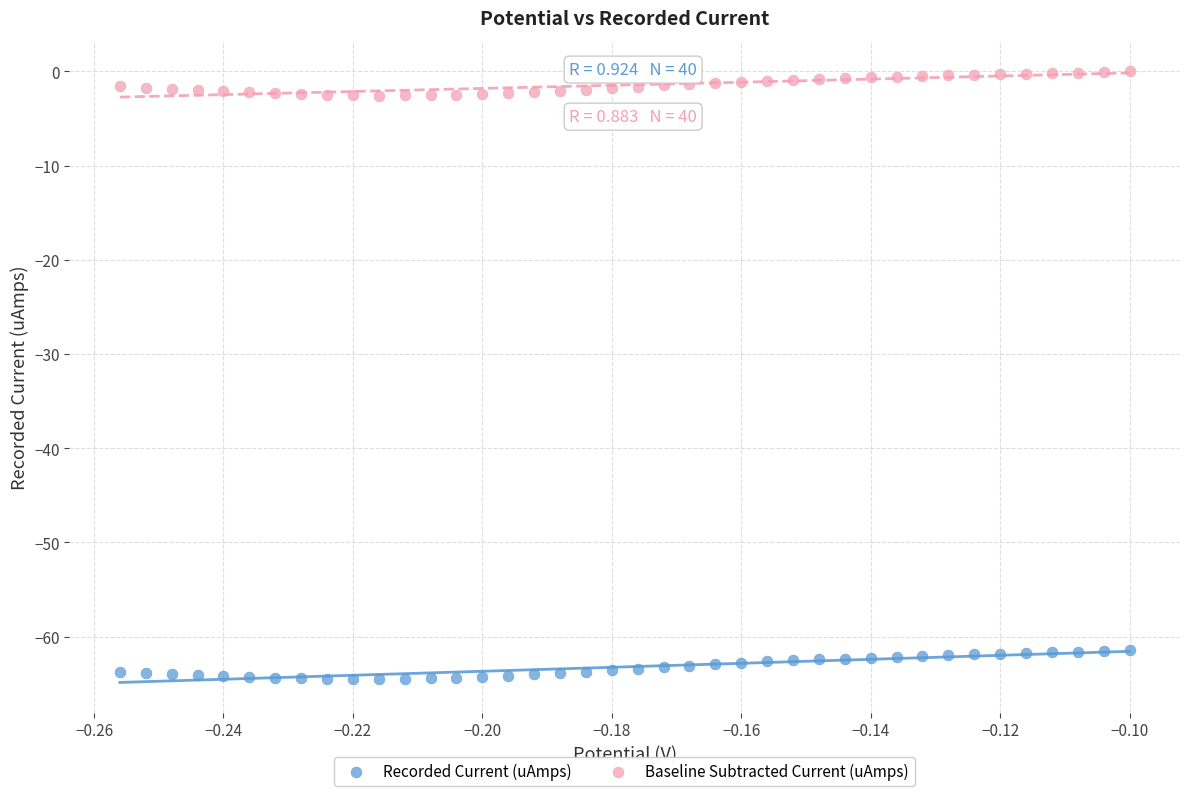

Which series reaches the minimum Y coordinate?

Recorded Current (uAmps)